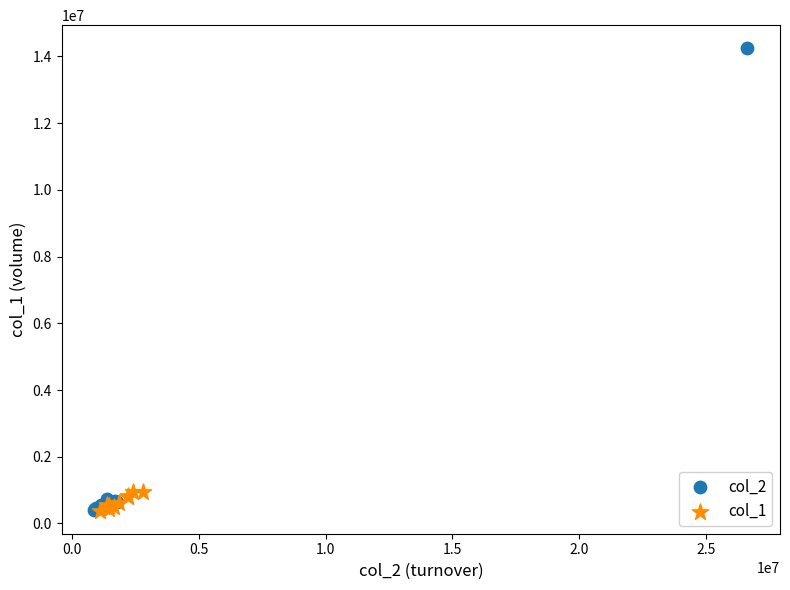

Which series reaches the maximum Y coordinate?

col_2